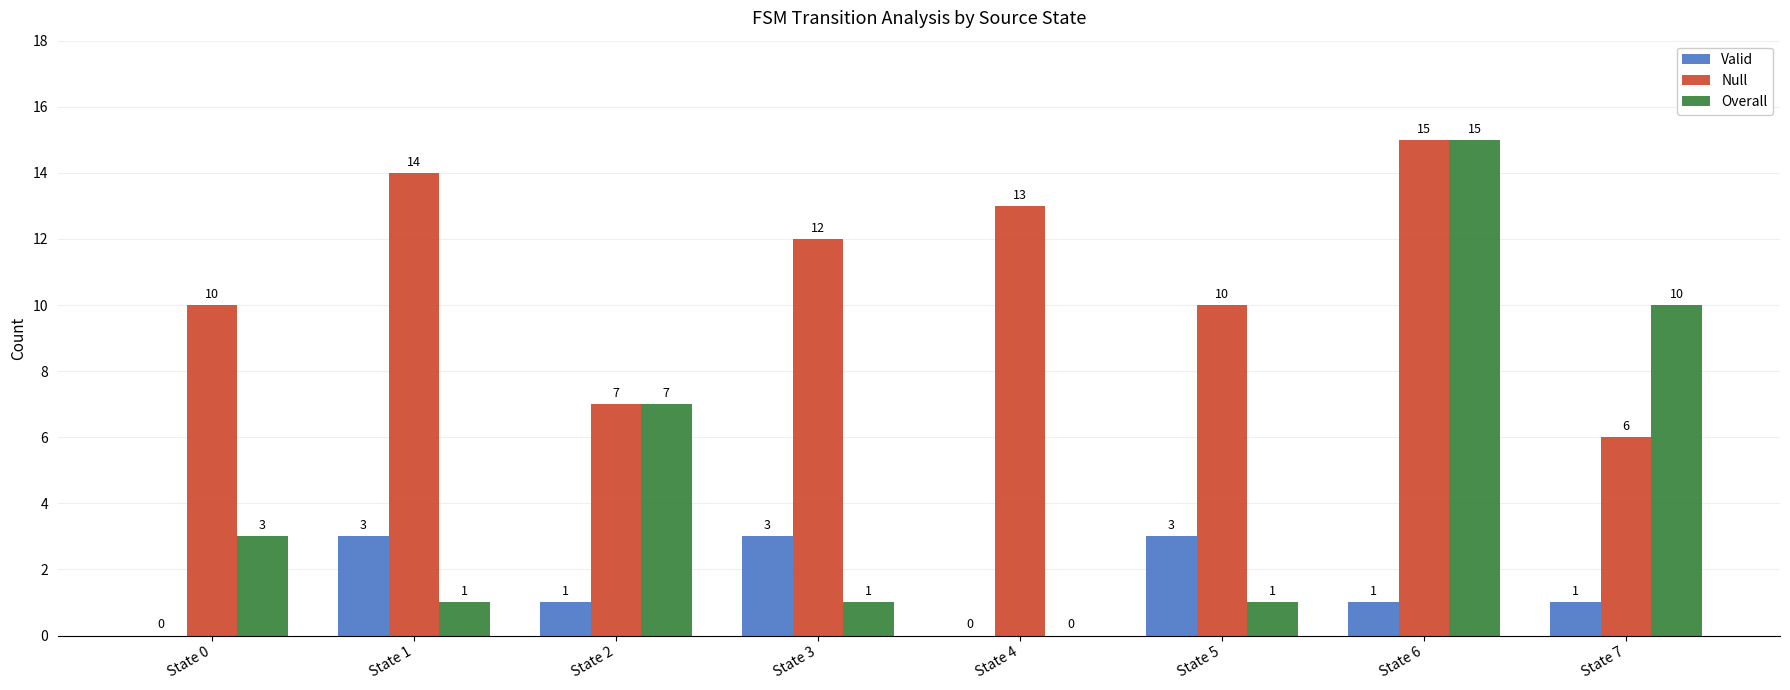

What is the average value of the Overall series?

5